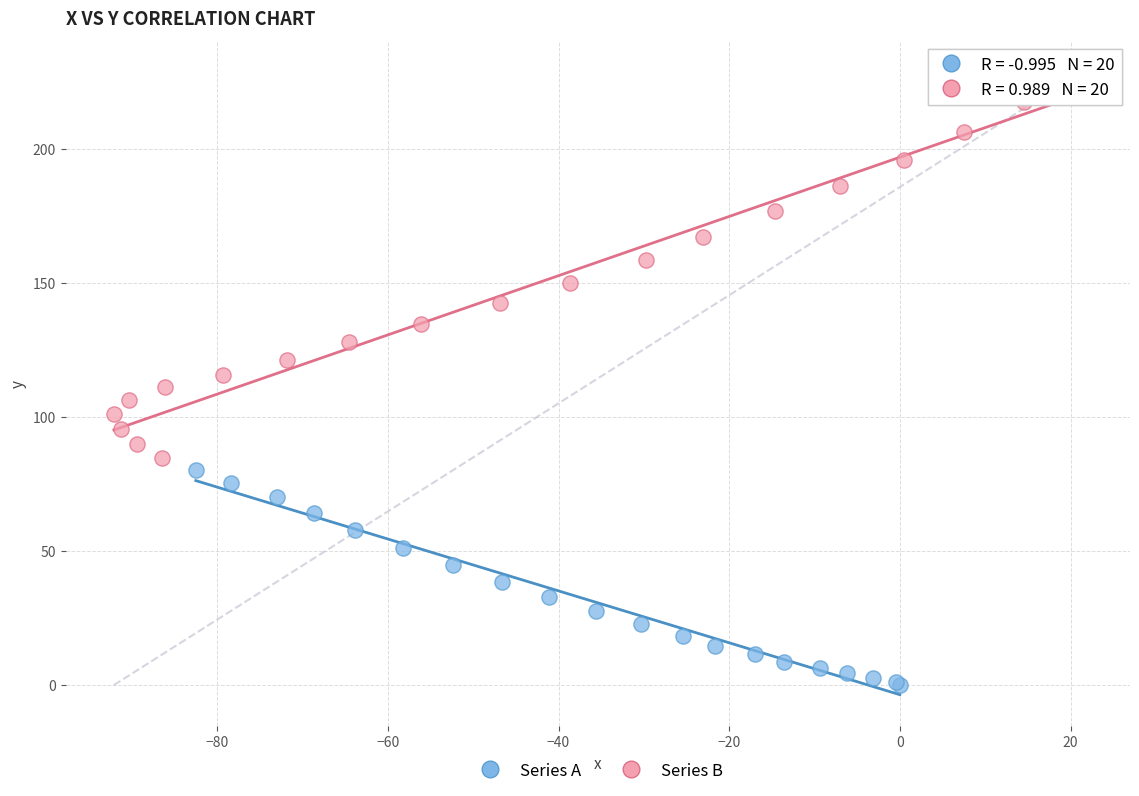

Which series contains the highest Y value?

Series B